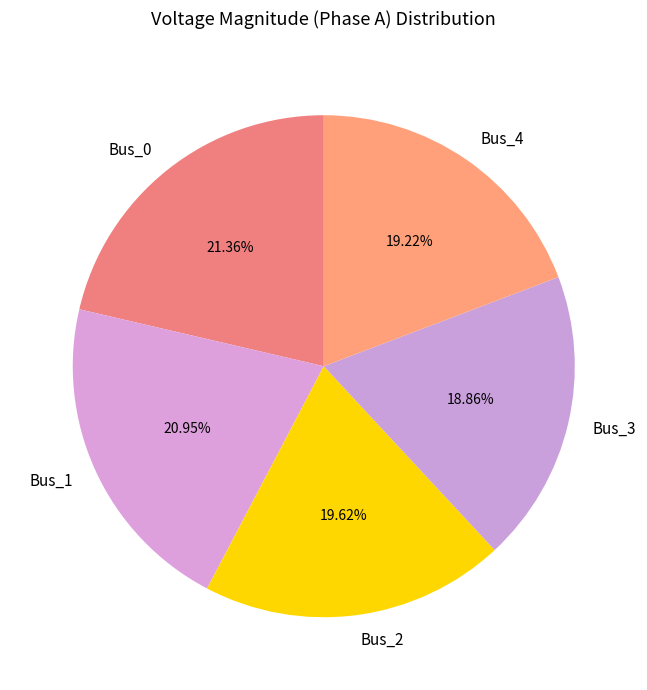

True or false: Bus_0 accounts for 11% of the total.

False